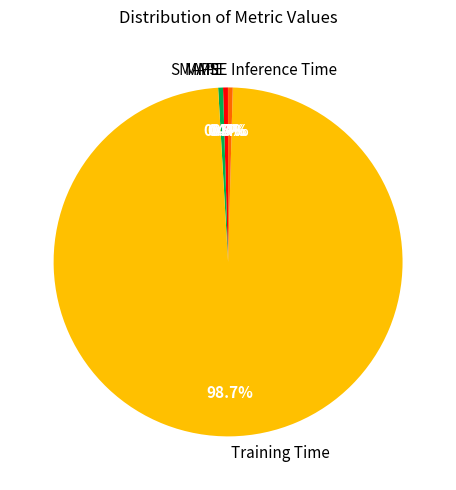

To the nearest percent, what is the average slice percentage?

20%